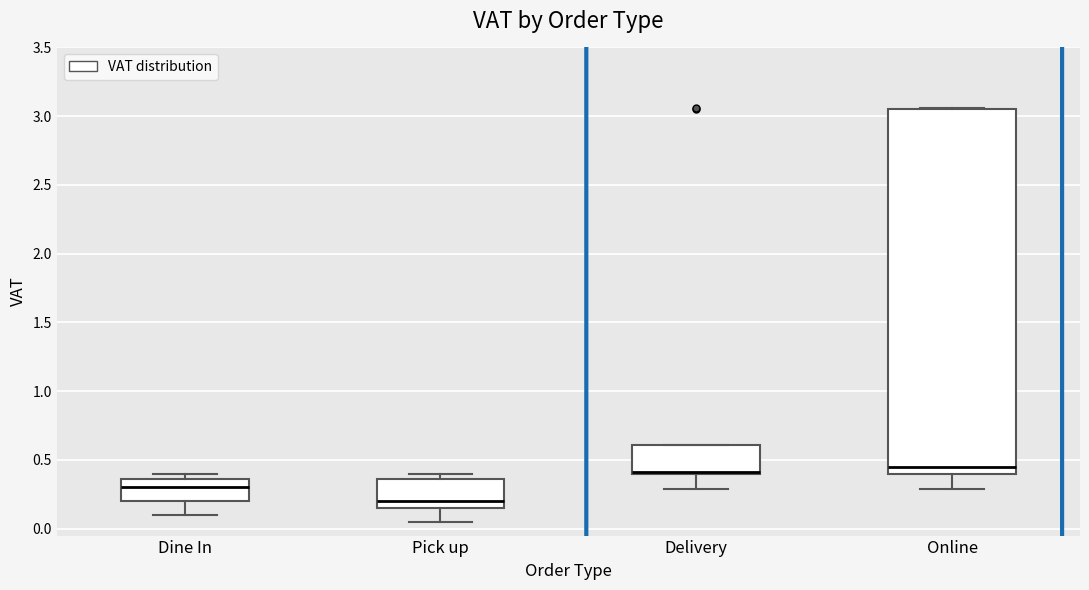

Reading left to right, transcribe this box plot: for each box, give where its median line is, the range the box spans, and where its two whiskers end, as read against the y-axis. The values are not printed on the chart, so give them approximately, as read against the axis.

Dine In: median 0.30, box 0.20 to 0.35, whiskers 0.10 to 0.40
Pick up: median 0.20, box 0.15 to 0.35, whiskers 0.05 to 0.40
Delivery: median 0.40 (drawn on the box's lower edge), box 0.40 to 0.60, whiskers 0.30 to 0.60
Online: median 0.45, box 0.40 to 3.05, whiskers 0.30 to 3.05